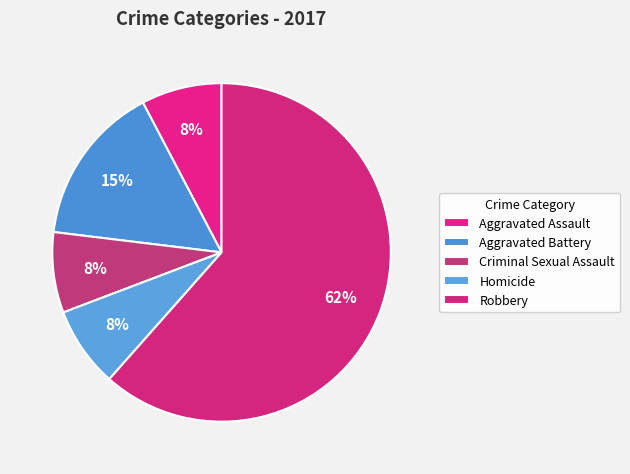

To the nearest percent, what percentage of the pie is Criminal Sexual Assault?

8%